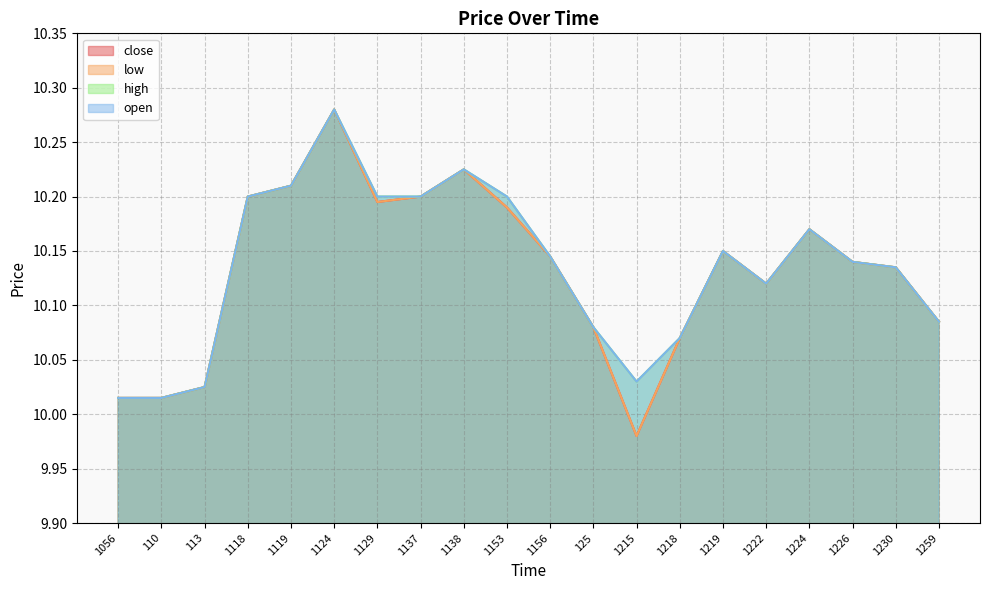

What are all the series names shown in the legend?

close, low, high, open